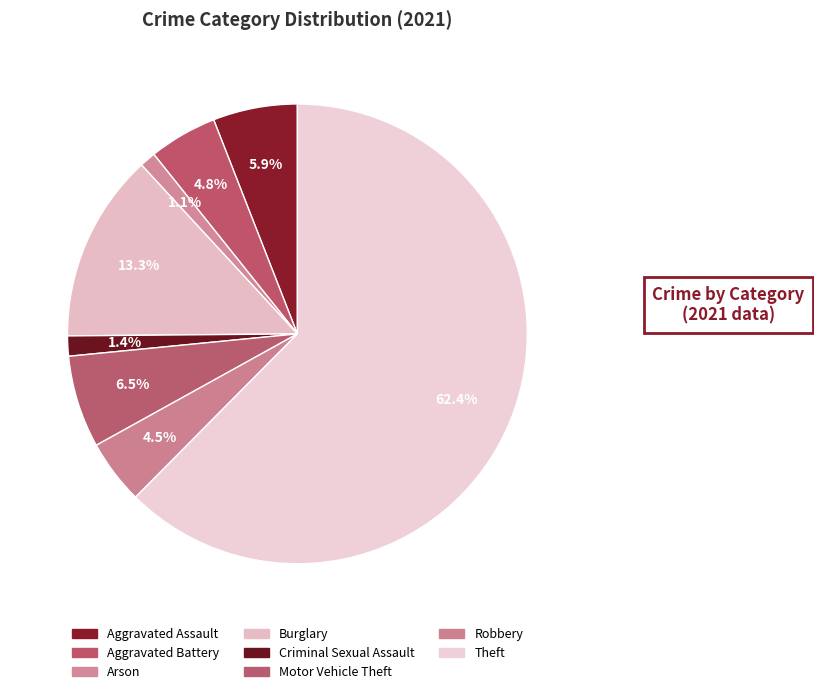

How many slices are in this pie chart?

8